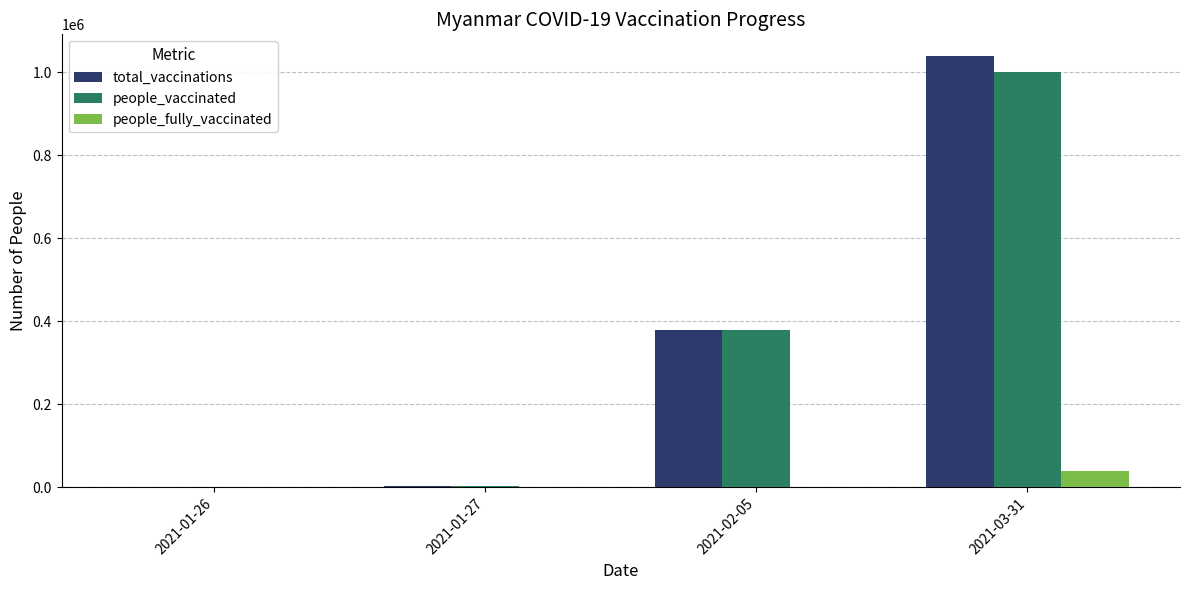

How many distinct data groups are displayed?

3